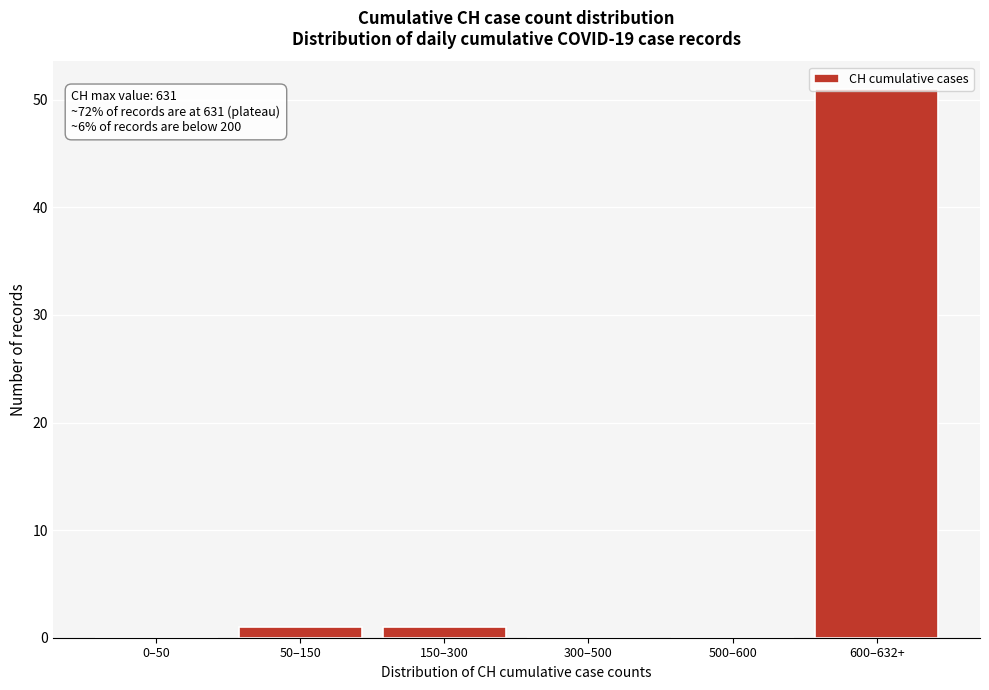

Is it true that the value at 300–500 is 0?

True